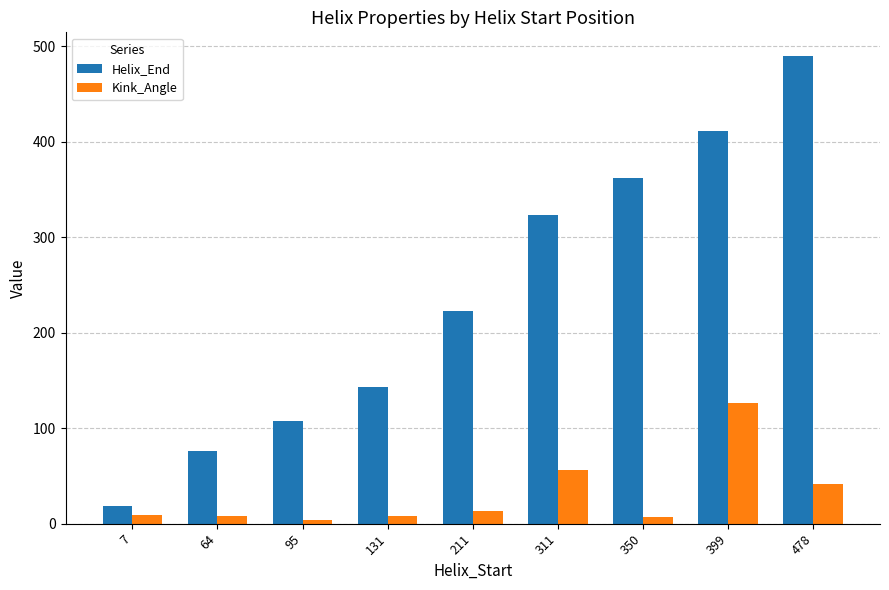

What is the value of the Helix_End bar at the 2nd from the left?

76.0